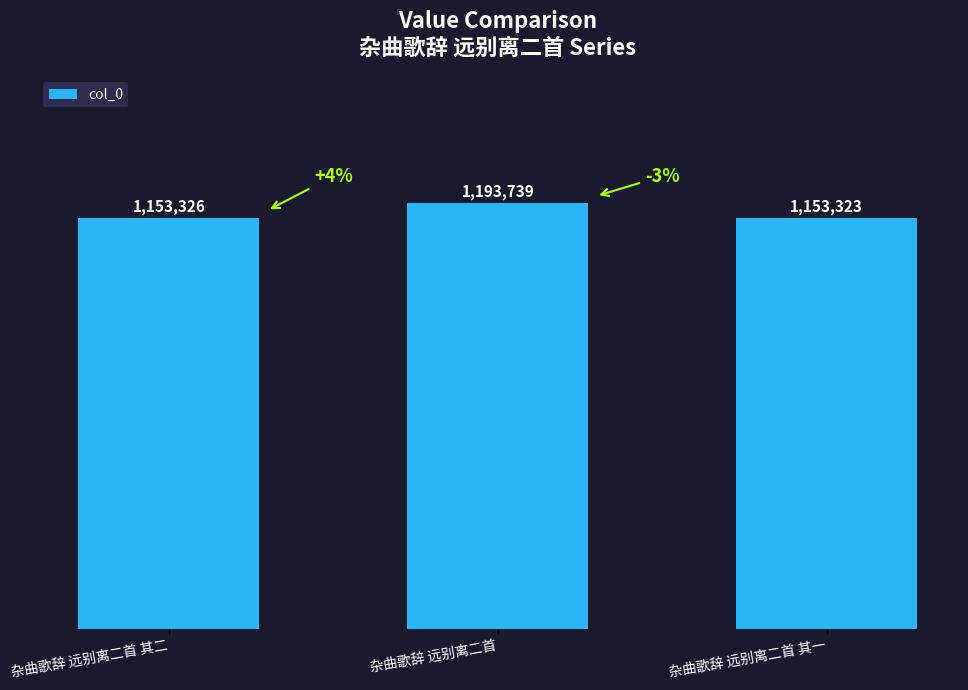

What is the ratio of the value at 杂曲歌辞 远别离二首 其二 to the value at 杂曲歌辞 远别离二首?

1.0